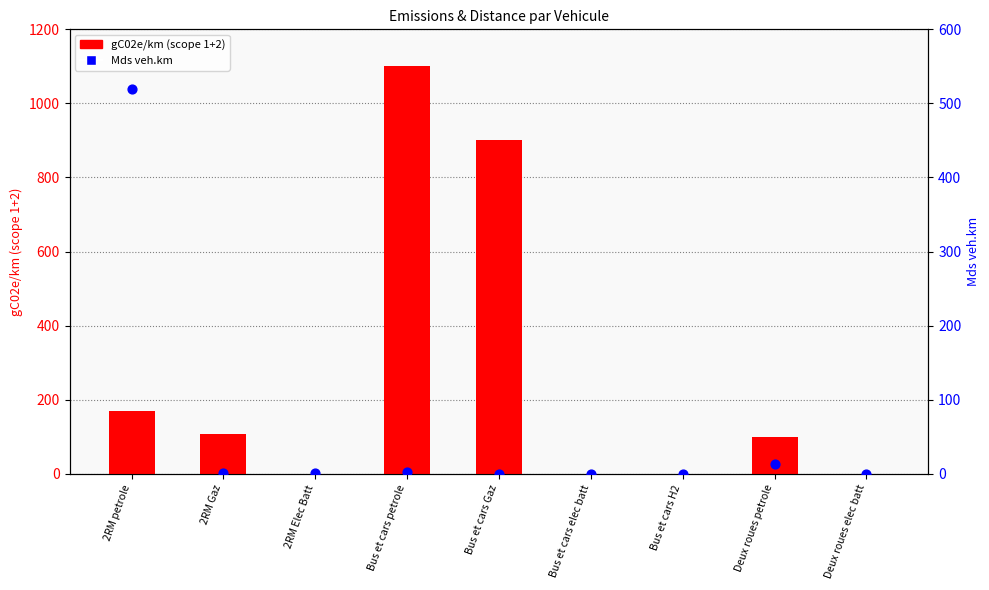

At which category is the sum across all series the highest?

Bus et cars petrole